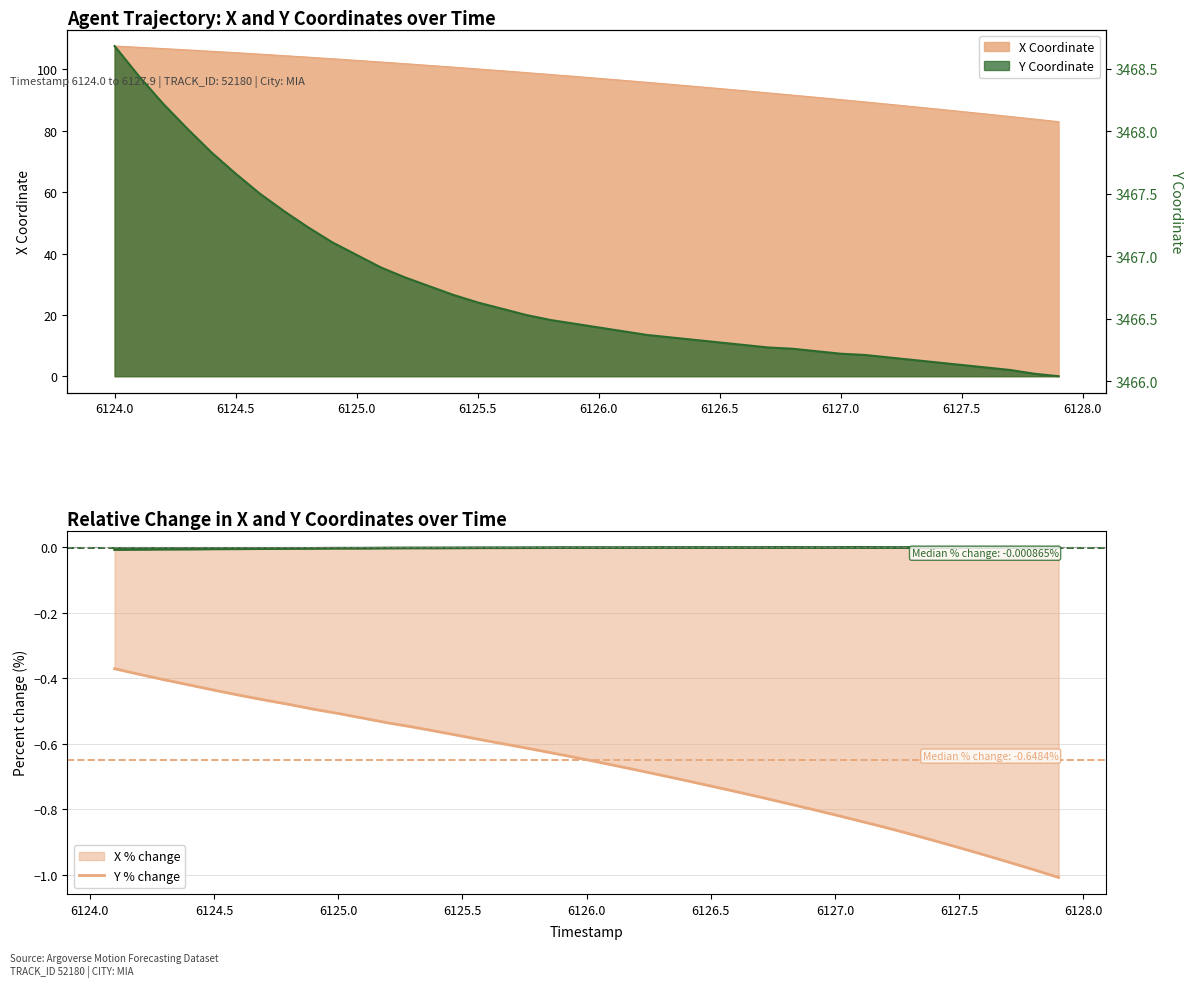

Which series has the largest total across all categories?

Y